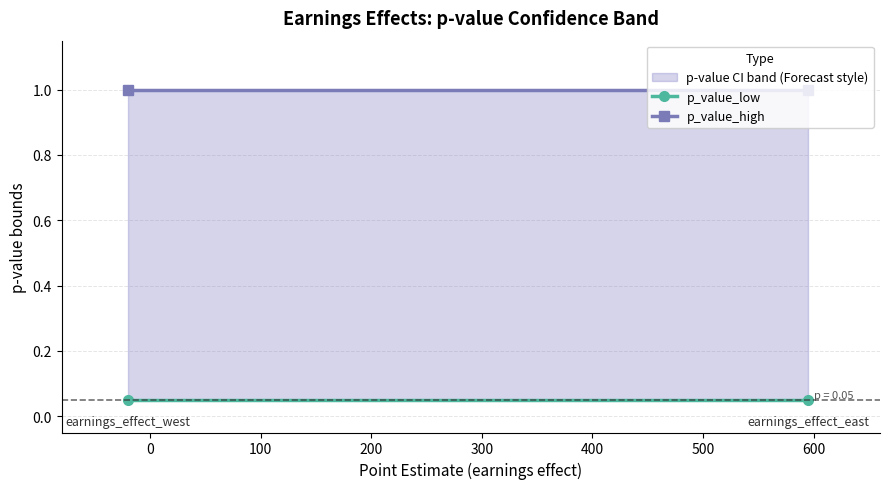

Rank the series by their average value, from highest to lowest.

p_value_high, p_value_low